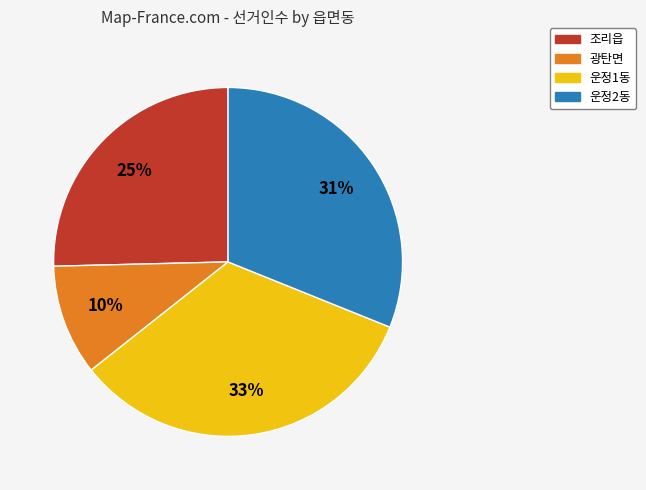

Which slice is the largest?

운정1동